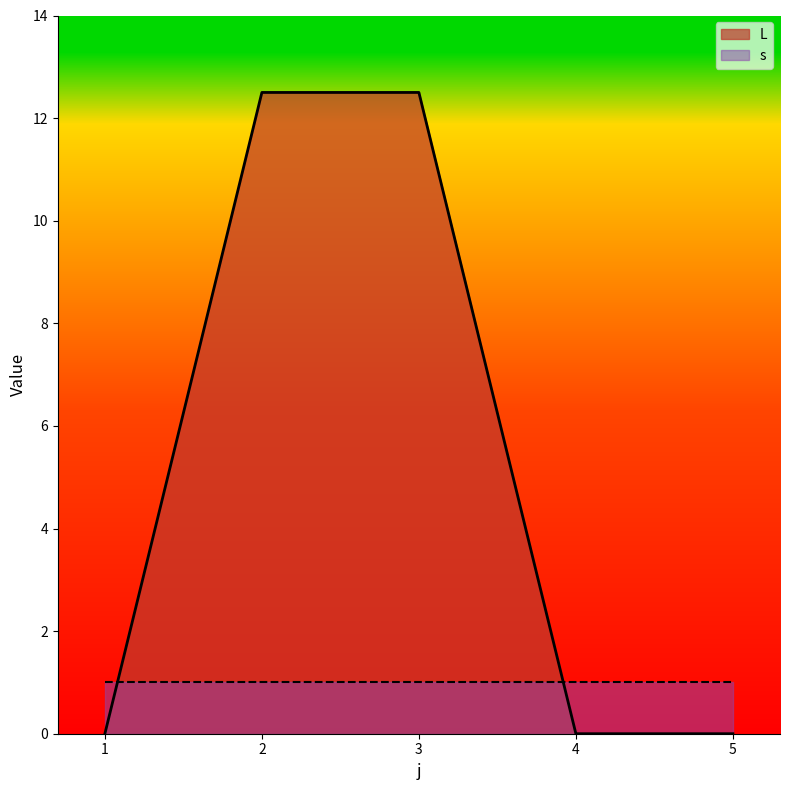

True or false: the data shows 12.5 at 3.

True